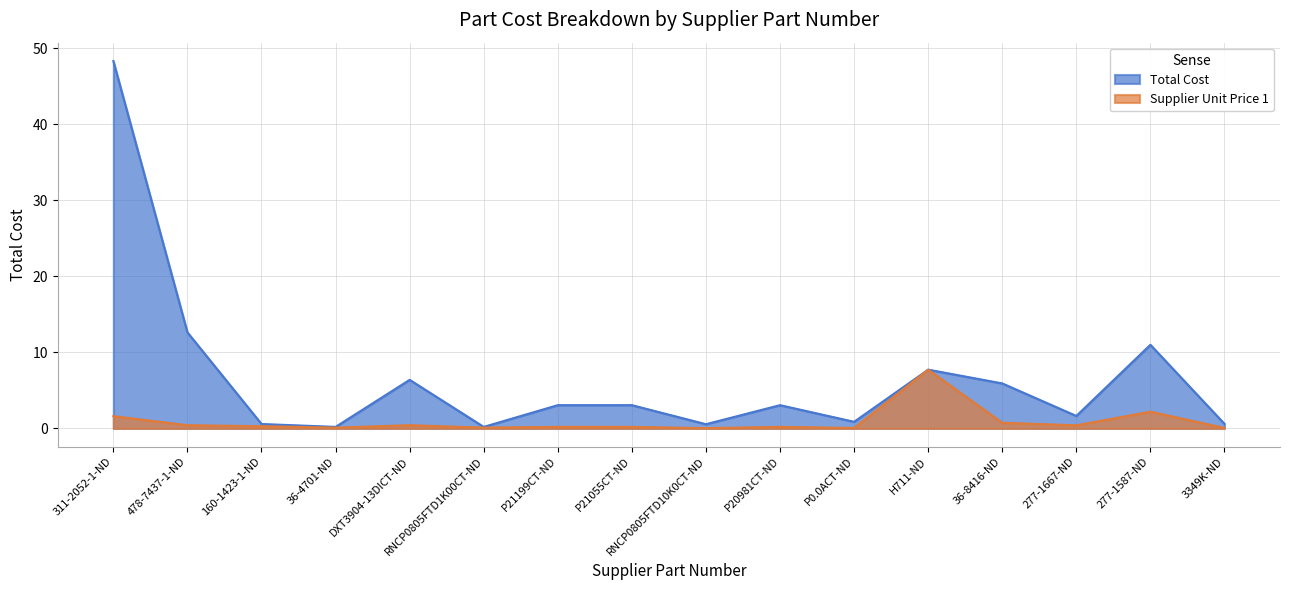

Is the value of Total Cost at 160-1423-1-ND greater than the value of Supplier Unit Price 1 at 36-4701-ND?

Yes